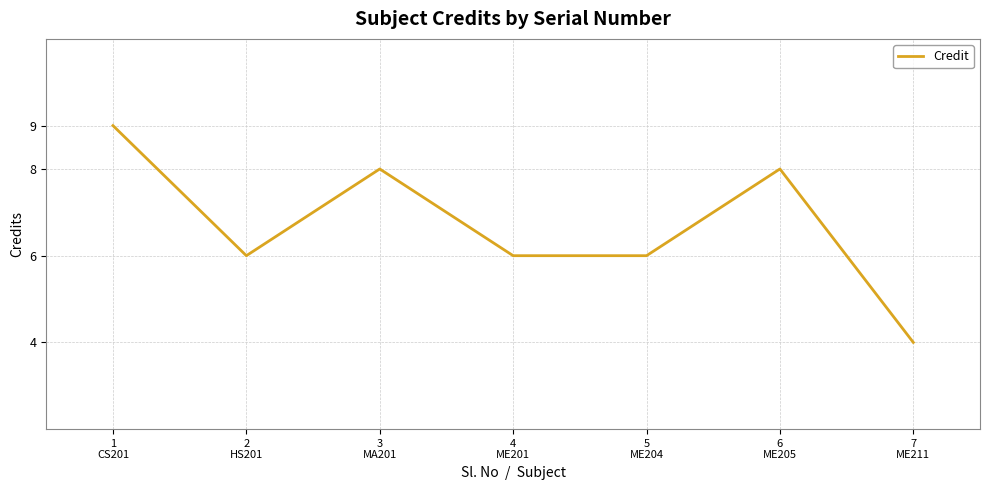

What is the greatest value displayed?

9